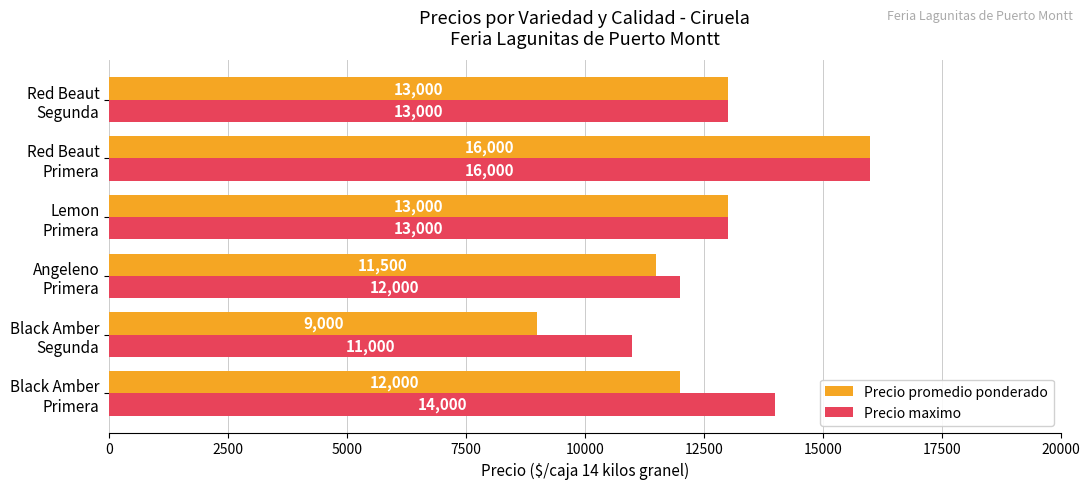

Which category has the lowest value in the Precio maximo series?

Black Amber
Segunda